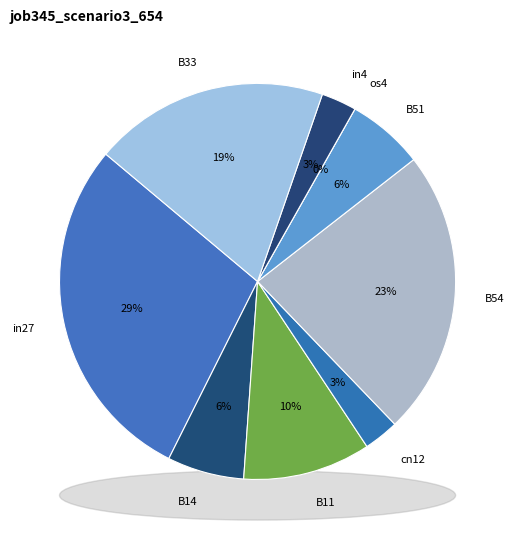

Is the sum of B14 and B54 greater than half?

No